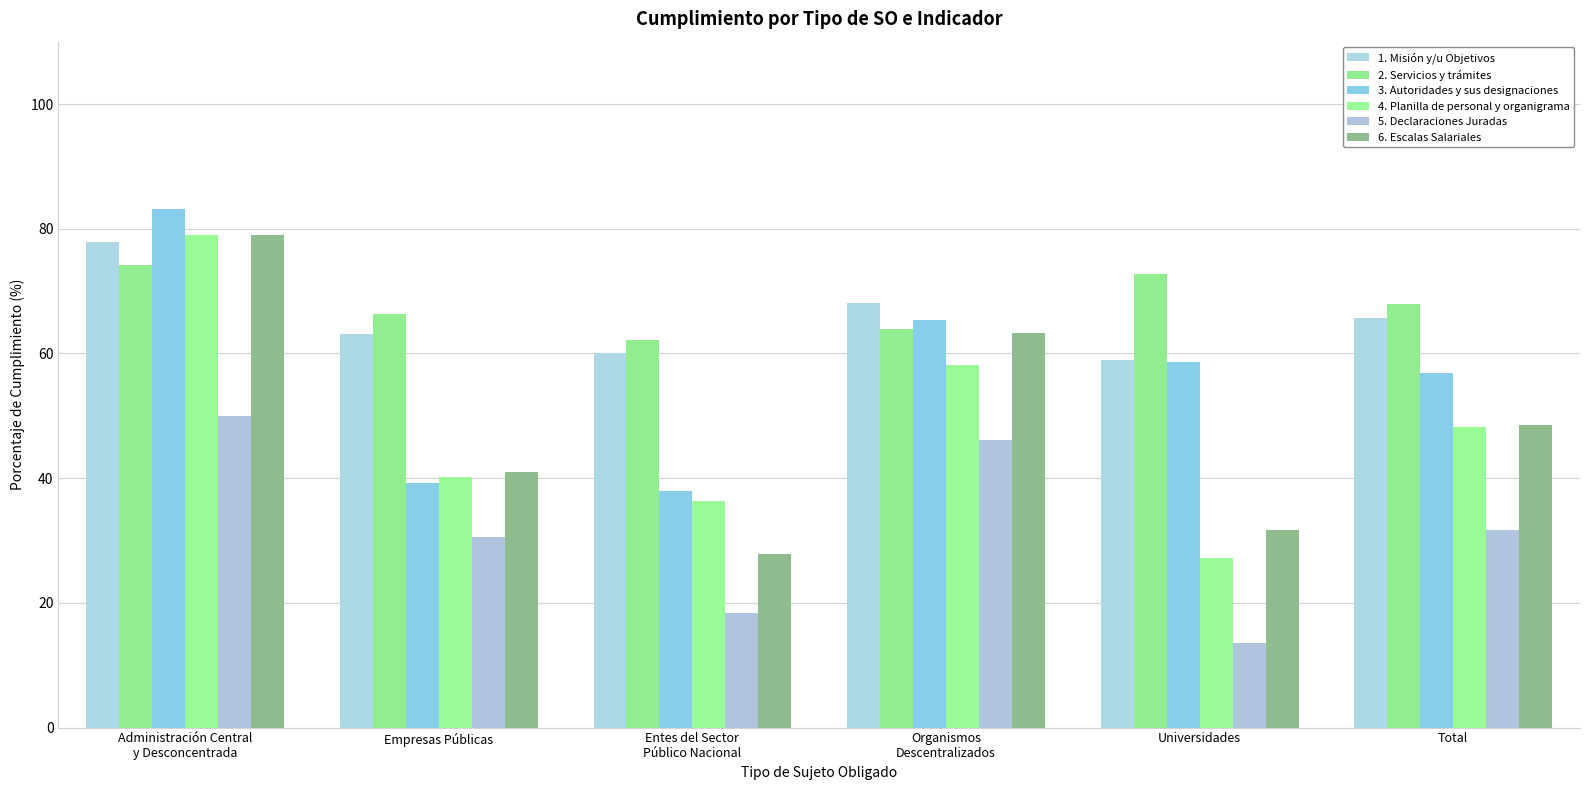

What are all the series names shown in the legend?

1. Misión y/u Objetivos, 2. Servicios y trámites, 3. Autoridades y sus designaciones, 4. Planilla de personal y organigrama, 5. Declaraciones Juradas, 6. Escalas Salariales